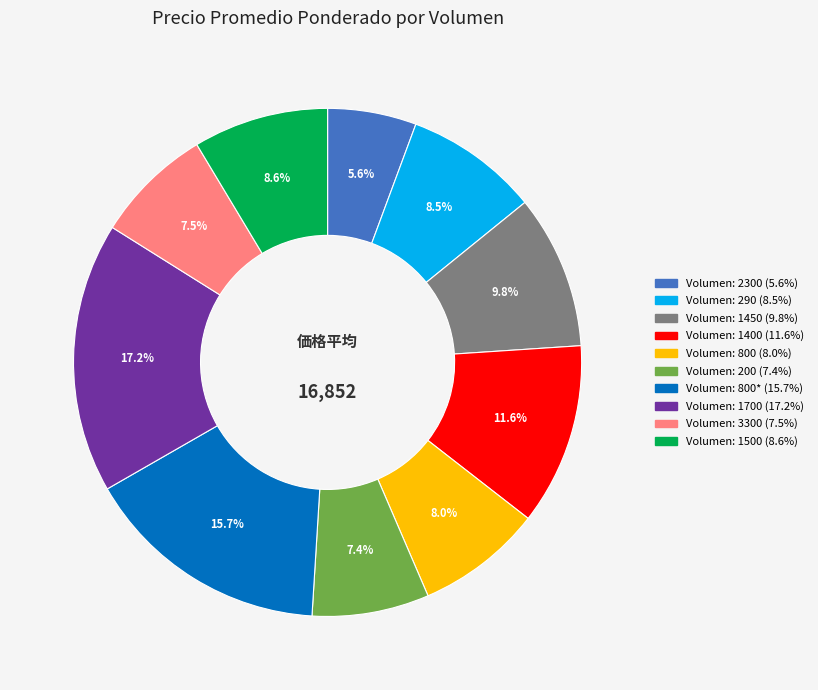

Is there a majority slice in this chart?

No